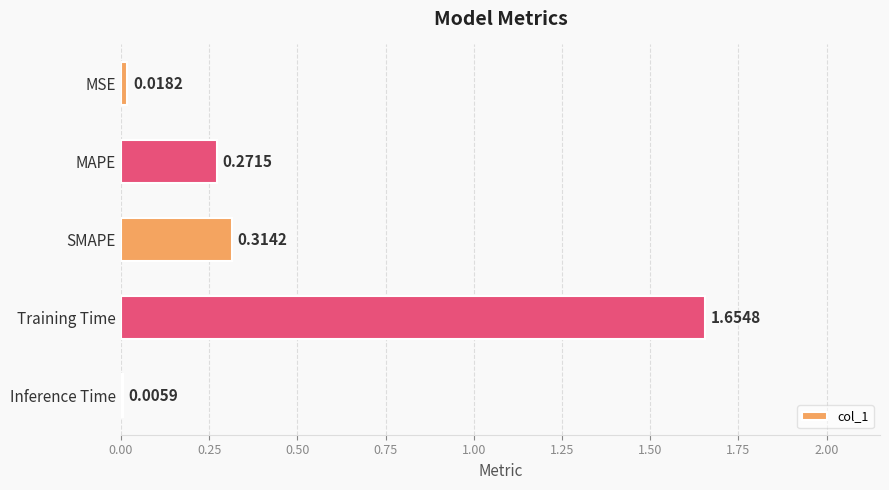

What is the sum of all values?

2.3